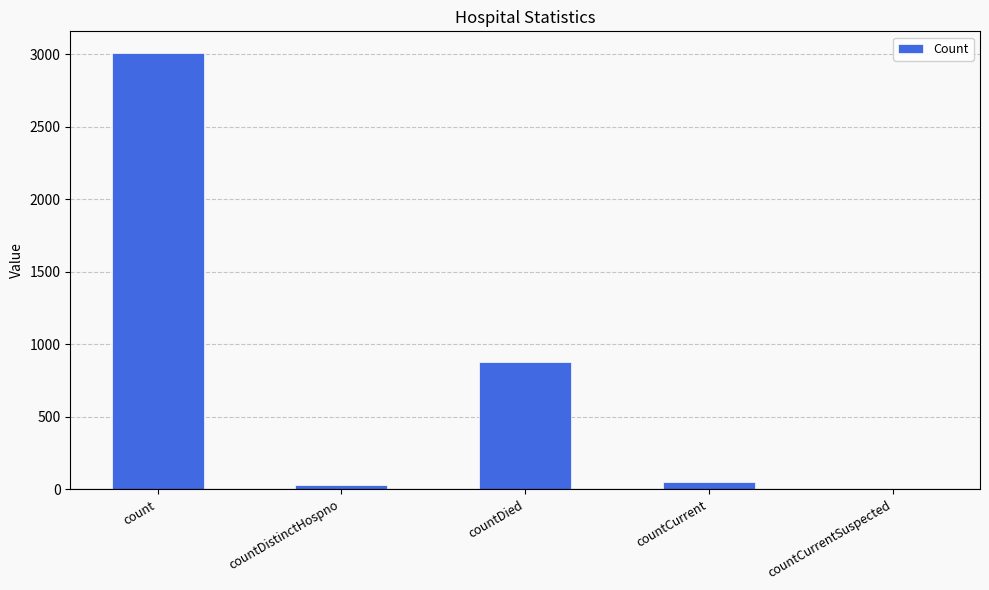

Is it true that the value at count is 3009?

True